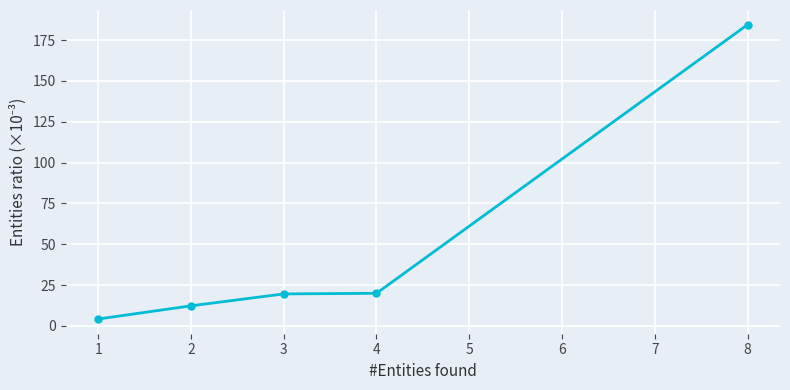

What is the greatest value displayed?

184.4